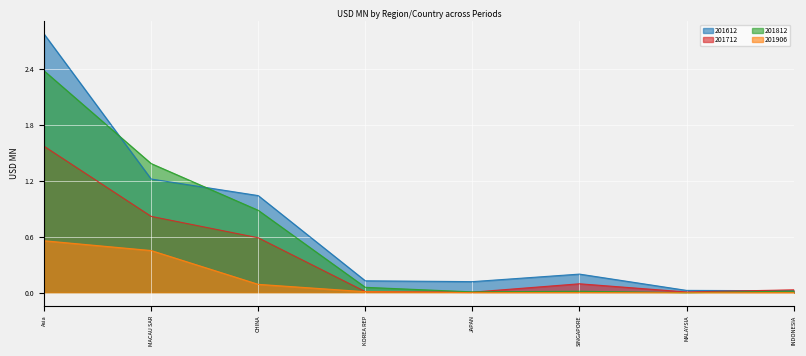

List the series in order of their overall mean, highest first.

201612, 201812, 201712, 201906